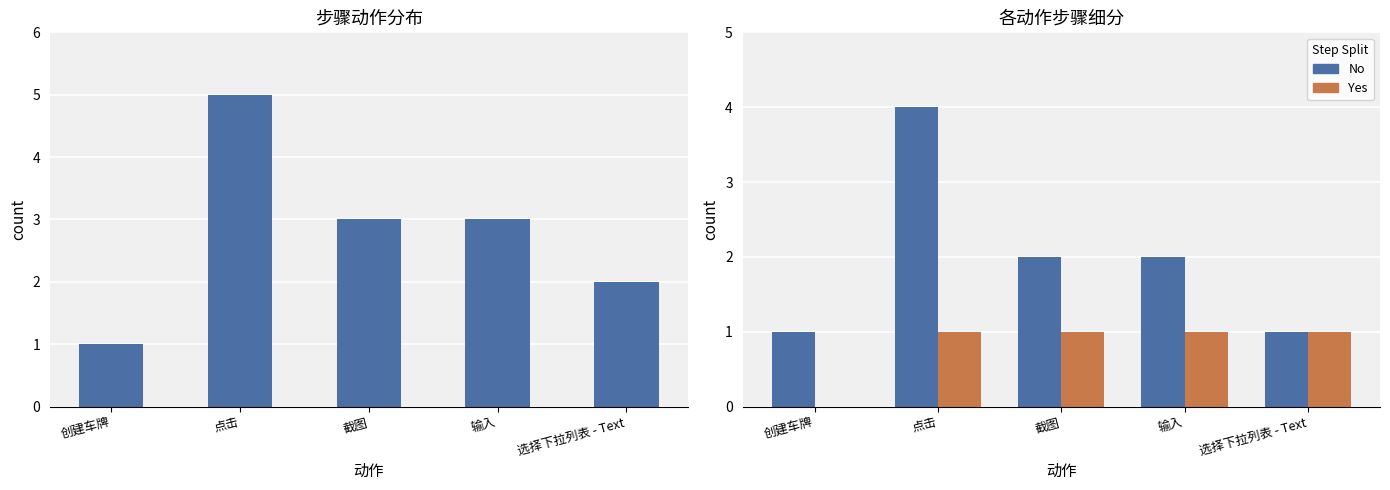

What is the label of the 5th bar from the right?

创建车牌